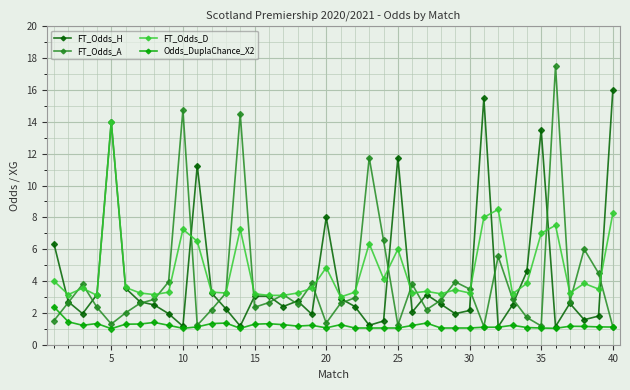

List the series in order of their peak value, highest first.

FT_Odds_A, FT_Odds_H, FT_Odds_D, Odds_DuplaChance_X2